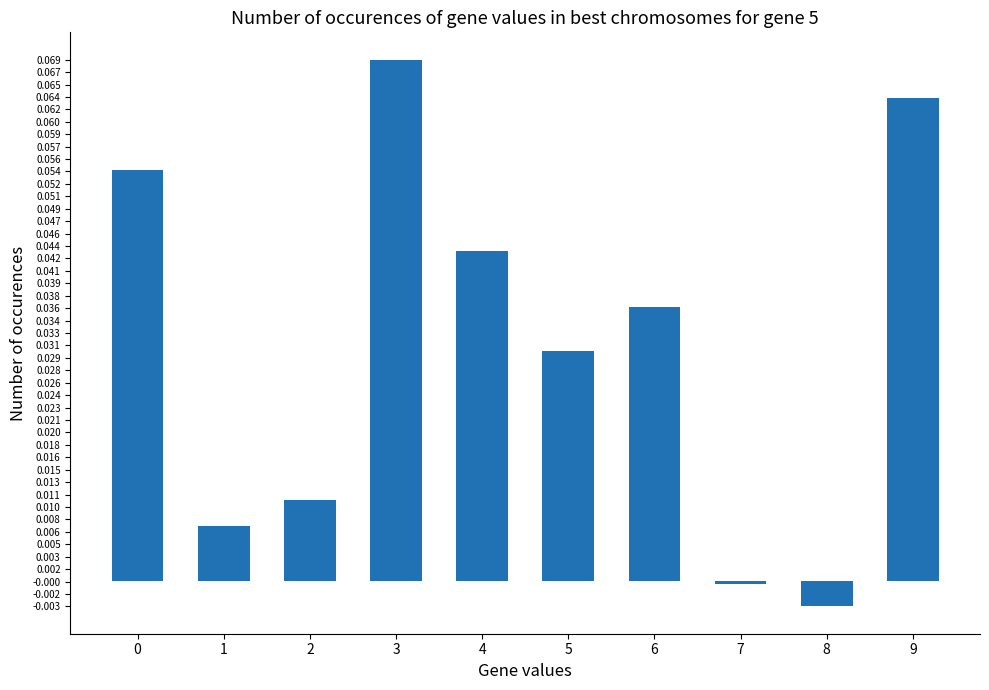

How many data points are less than 0?

2